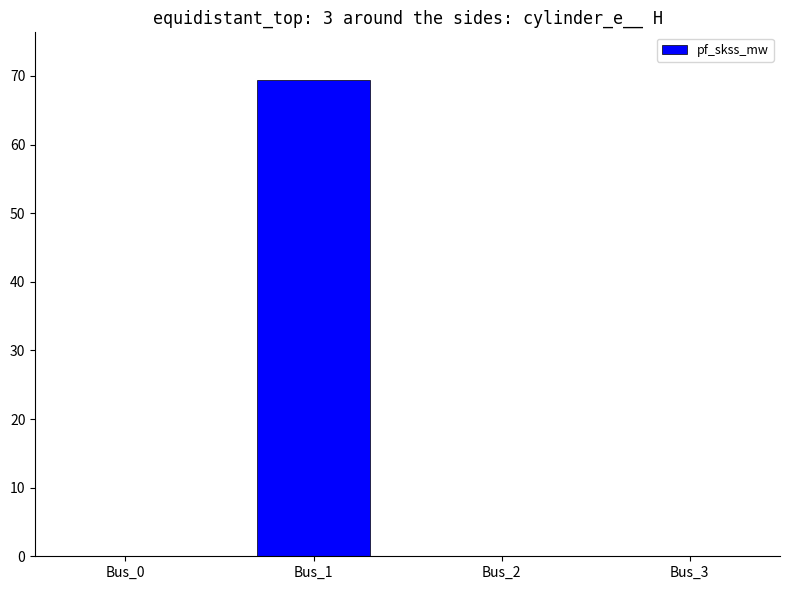

The chart shows a value of 0.0 at Bus_3. True or false?

True